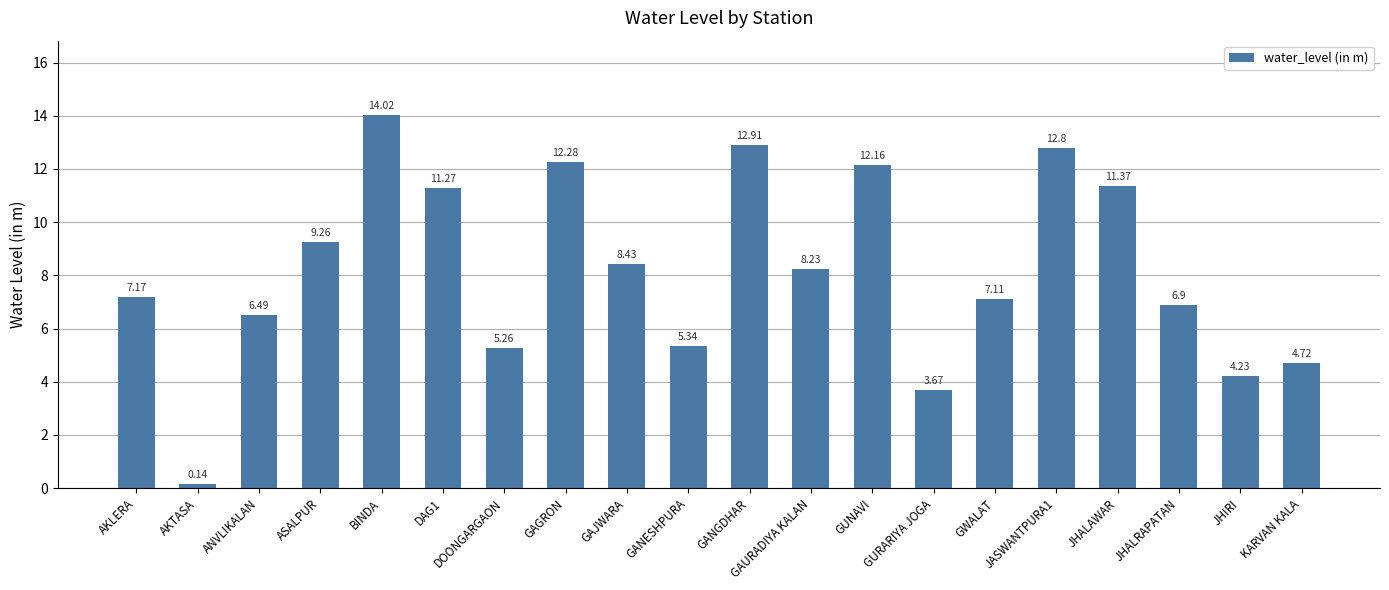

Rank the categories by value from lowest to highest.

AKTASA, GURARIYA JOGA, JHIRI, KARVAN KALA, DOONGARGAON, GANESHPURA, ANVLIKALAN, JHALRAPATAN, GWALAT, AKLERA, GAURADIYA KALAN, GAJWARA, ASALPUR, DAG1, JHALAWAR, GUNAVI, GAGRON, JASWANTPURA1, GANGDHAR, BINDA